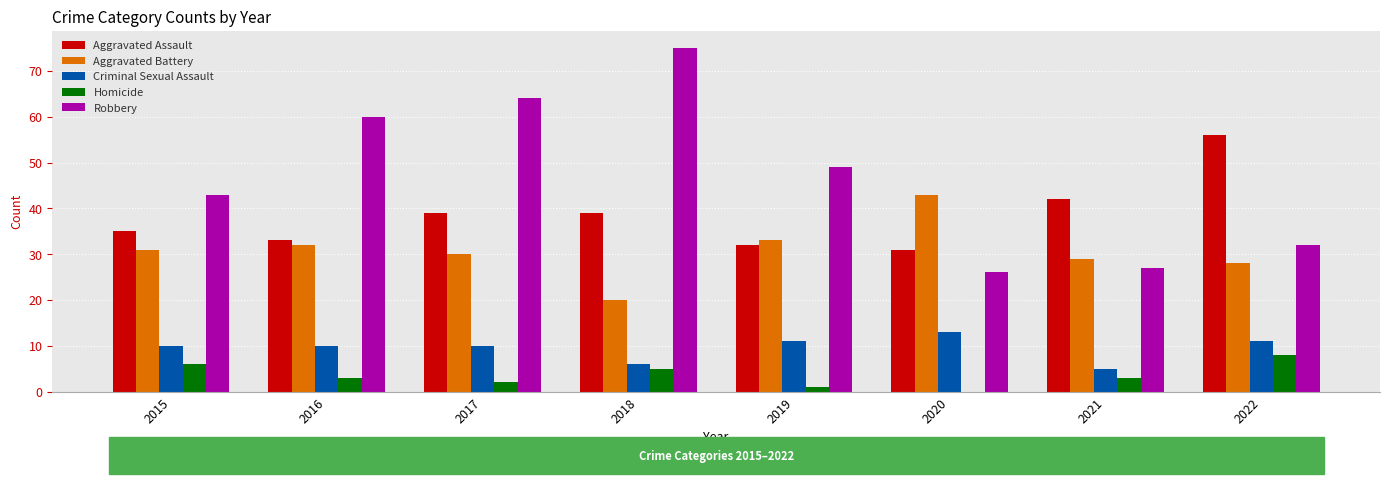

How many distinct data groups are displayed?

5